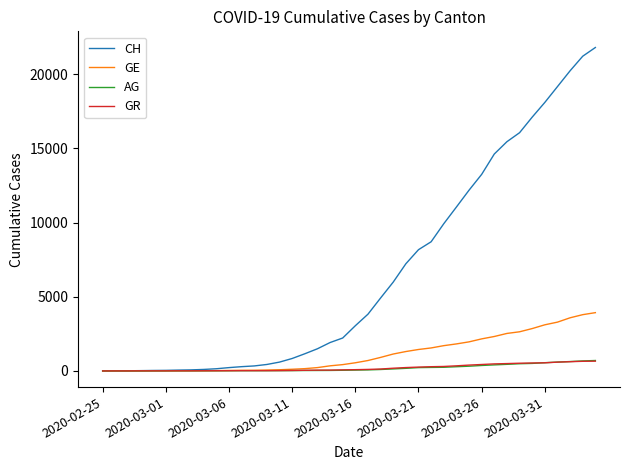

Which series has the largest total across all categories?

CH